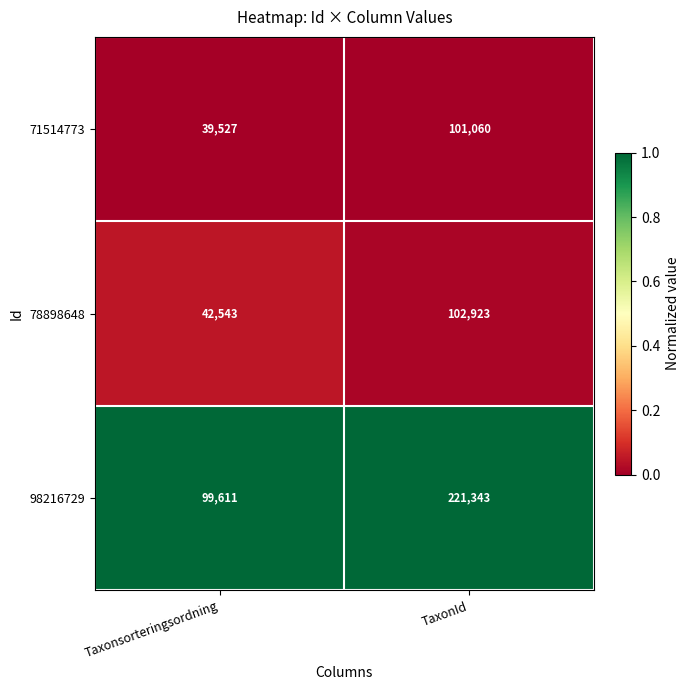

What is the difference between the maximum and minimum values in the 71514773 series?

61533